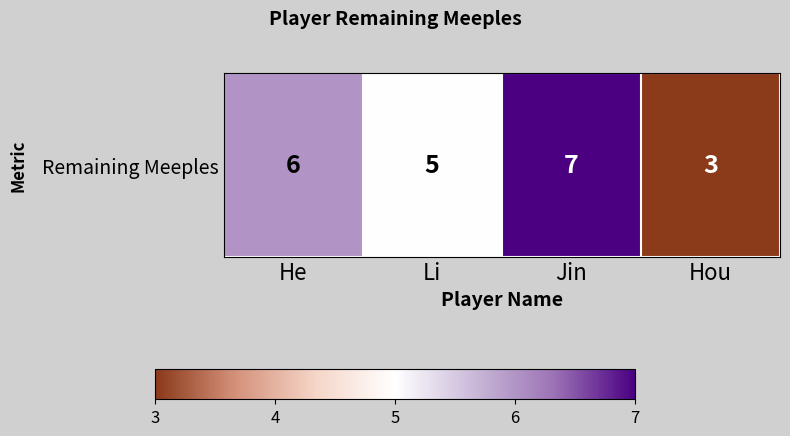

What is the change in value from Li to Jin?

+2